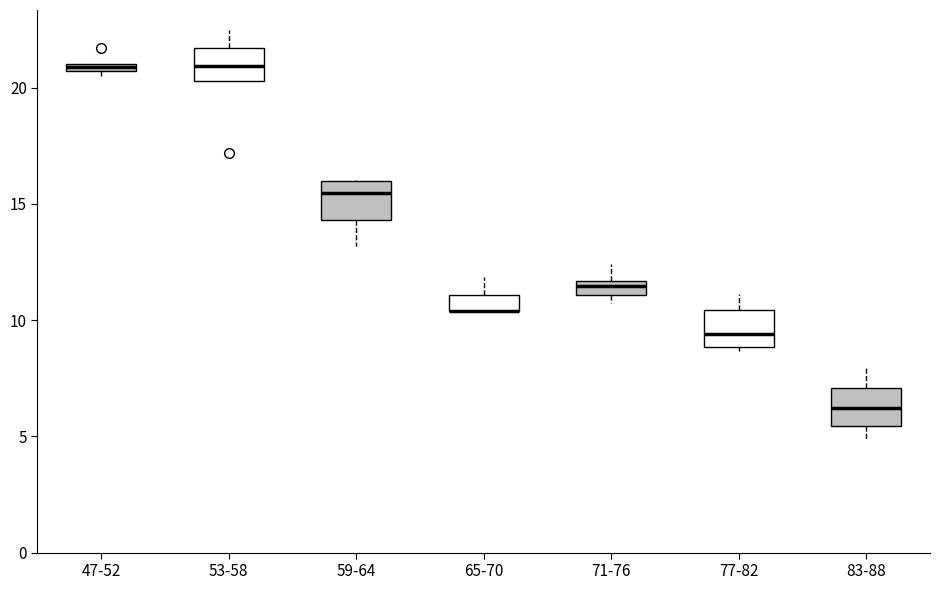

Where does the median line of the box for 77-82 sit on the y-axis? The values are not printed on the chart, so give them approximately, as read against the axis.

9.5